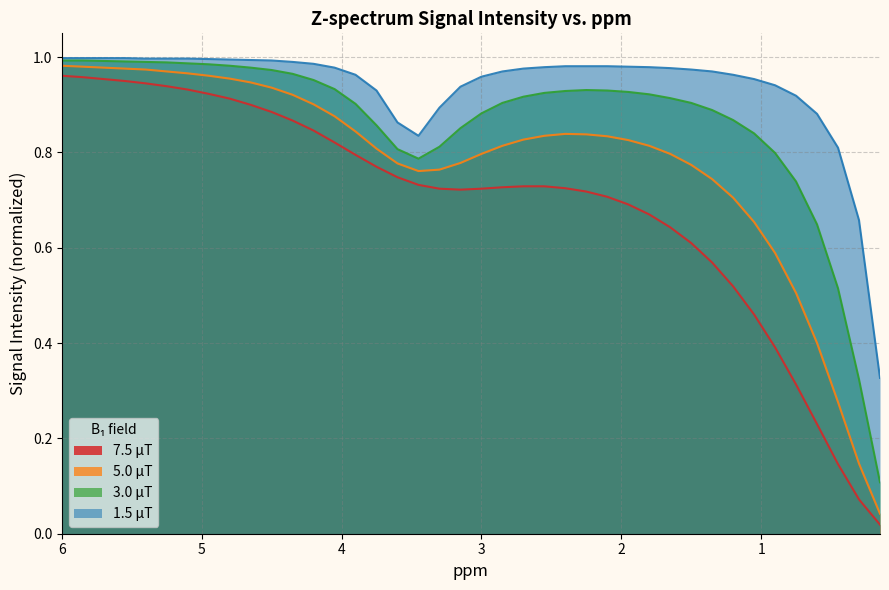

Read the 5.0 μT value at 4.35.

0.9